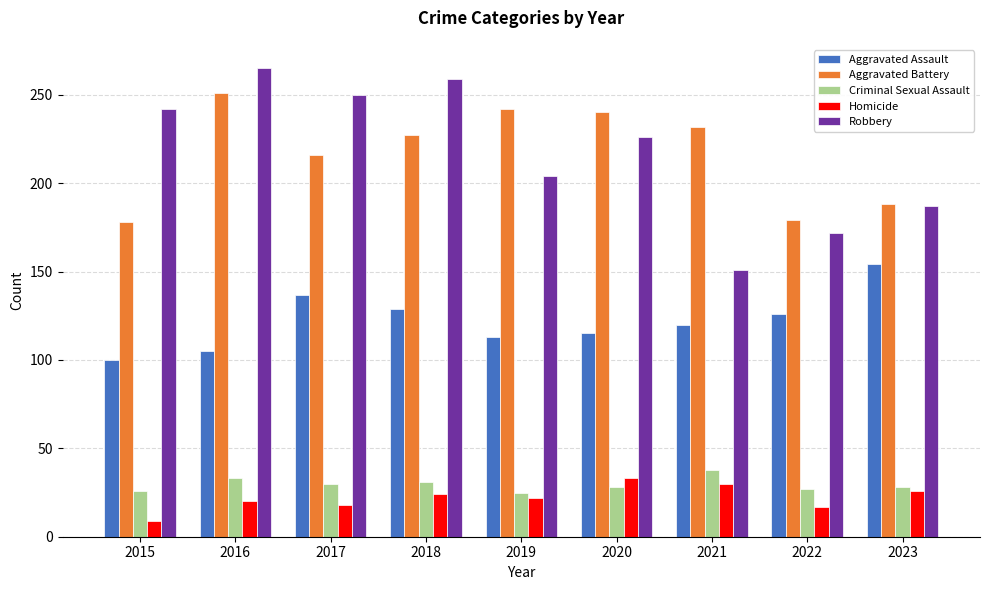

Is the value of Aggravated Battery at 2017 greater than the value of Aggravated Assault at 2016?

Yes